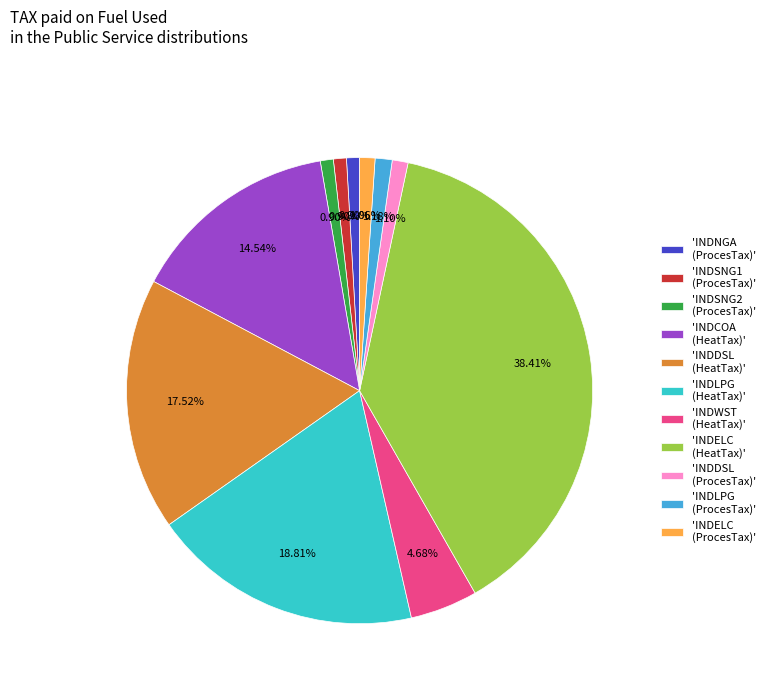

What is the largest slice in the pie chart?

'INDELC (HeatTax)'